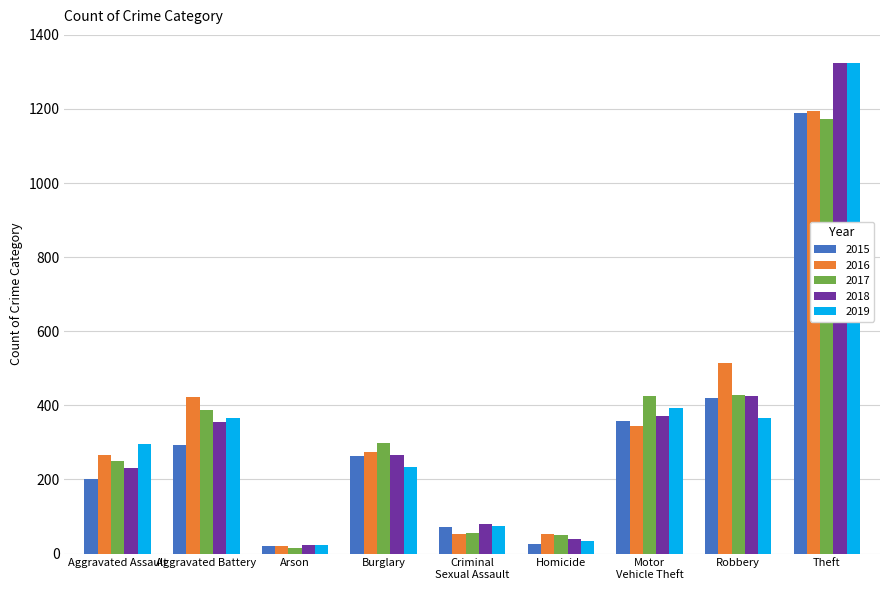

Which series has the largest range (max minus min)?

2019